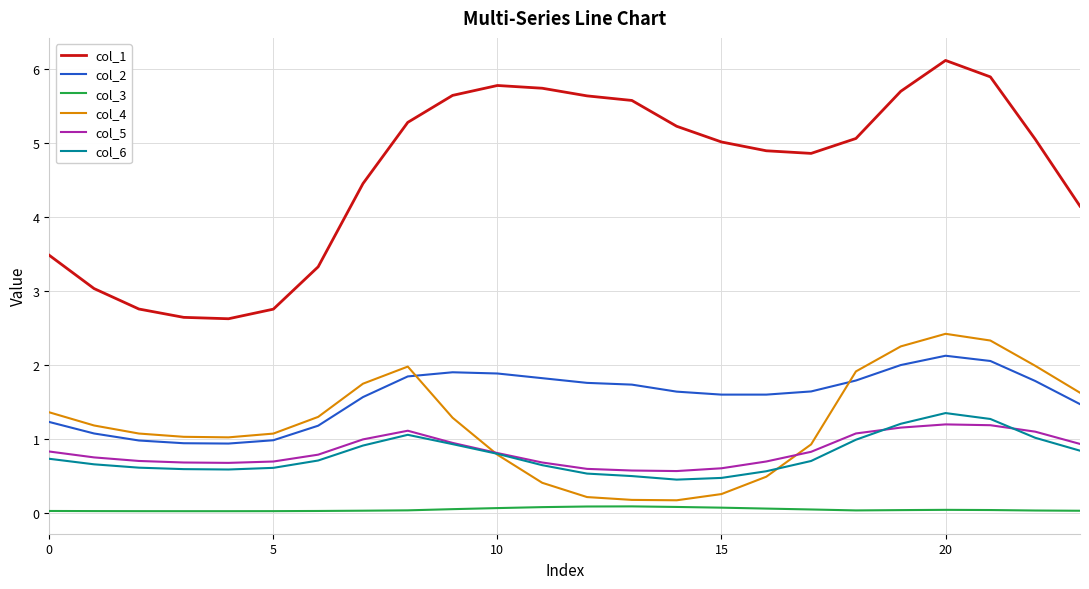

Which series has the largest range (max minus min)?

col_1